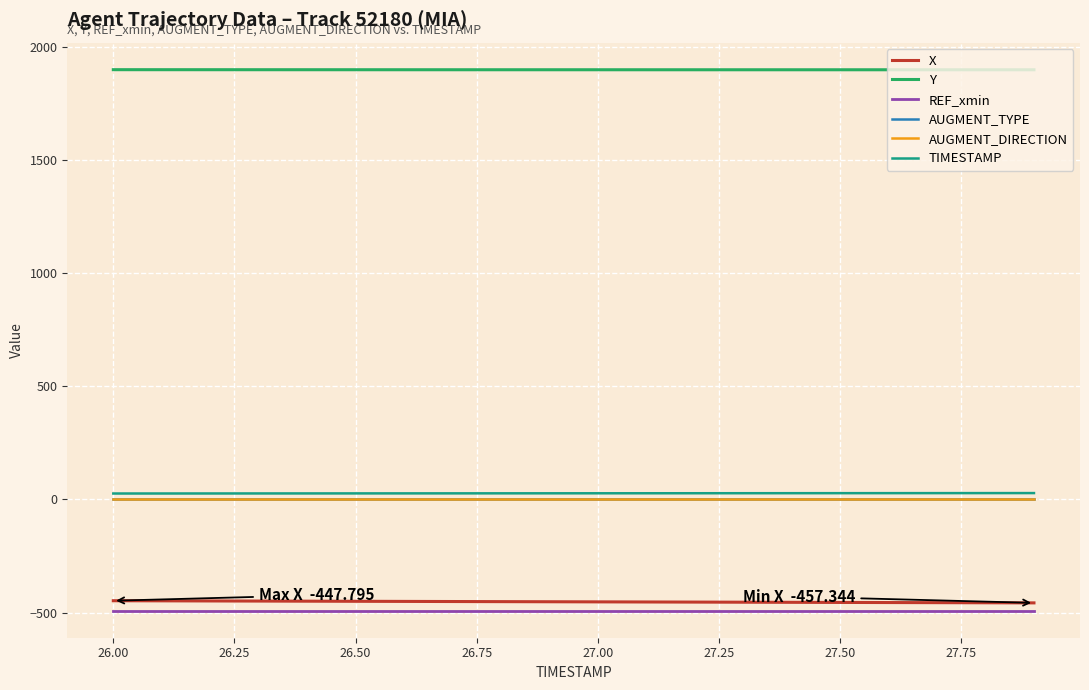

True or false: AUGMENT_DIRECTION and AUGMENT_TYPE intersect in this chart.

False